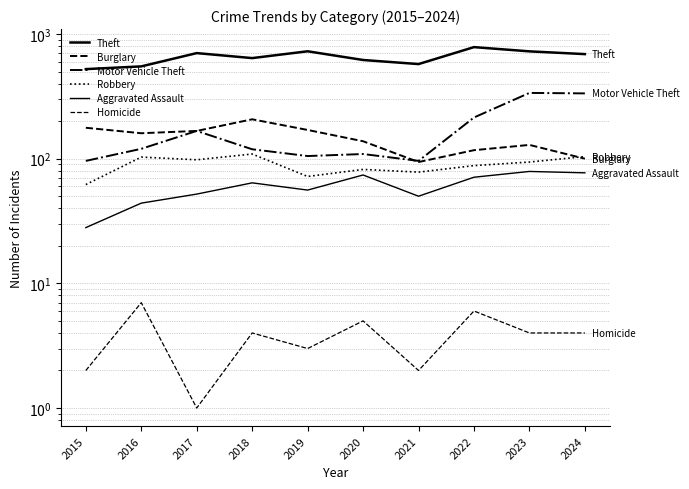

How many data points in Homicide are less than 4?

4